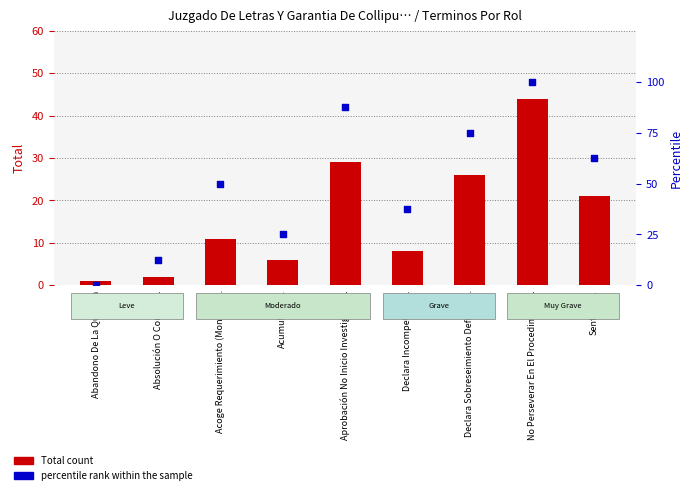

Is the value of percentile rank within the sample at Declara Incompetencia. greater than the value of Total count at No Perseverar En El Procedimiento.?

No